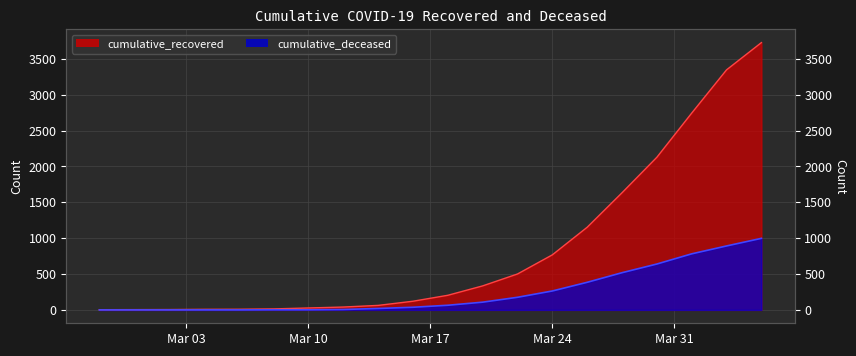

What is the difference between the maximum and minimum values in the cumulative_deceased series?

998